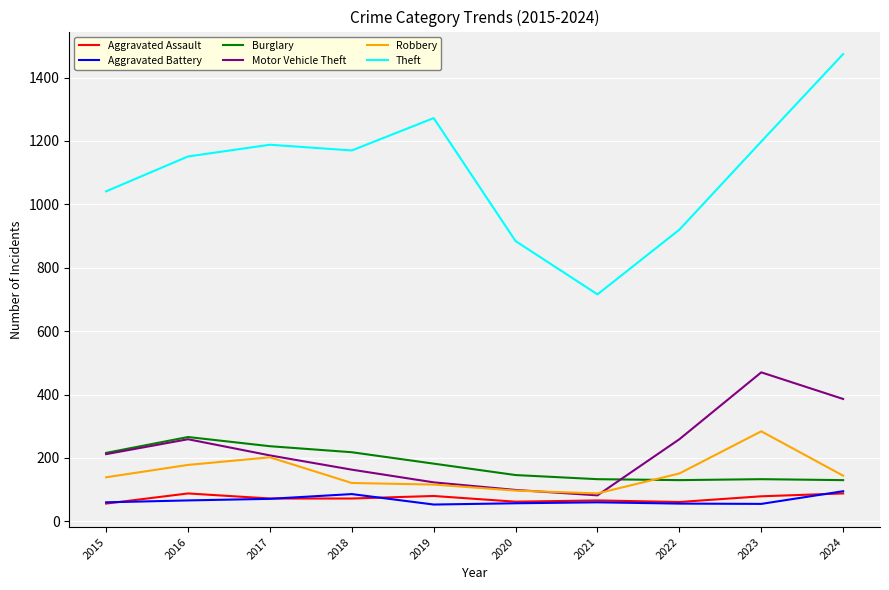

How many lines are shown in the chart?

6